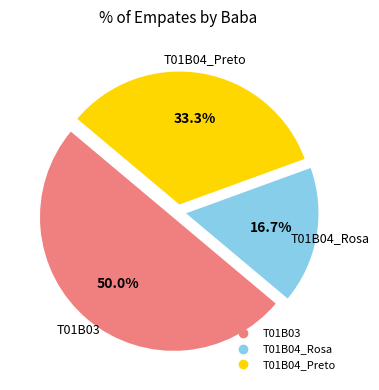

What percentage is the T01B03 slice, to the nearest percent?

50%